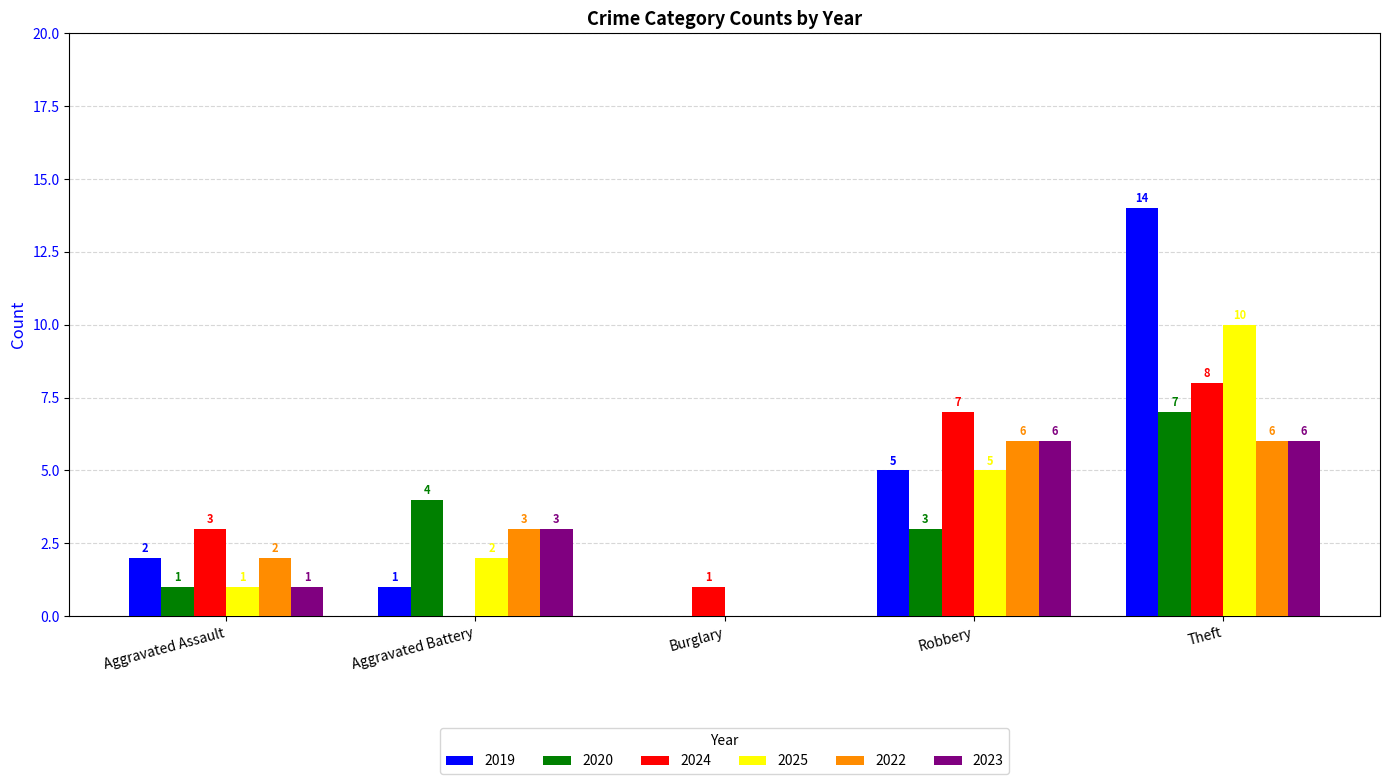

Between Aggravated Assault and Robbery, which series saw the biggest shift?

2023